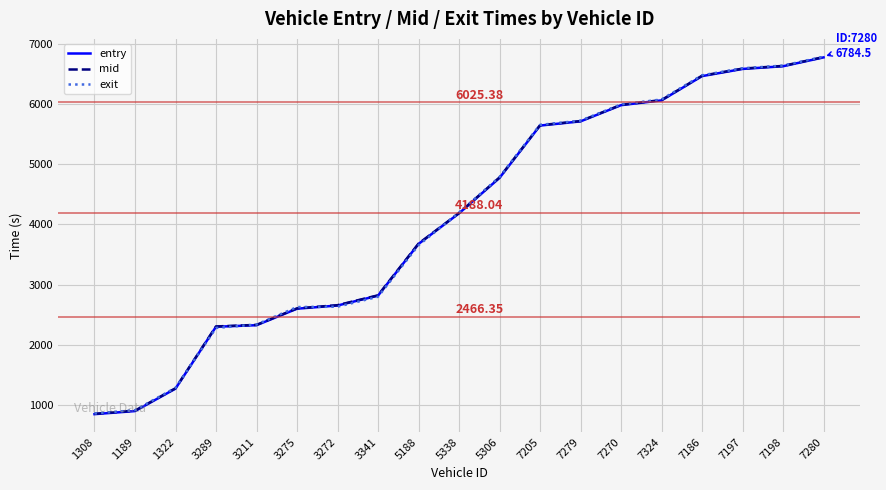

Between 3341 and 7198, which series saw the biggest shift?

exit